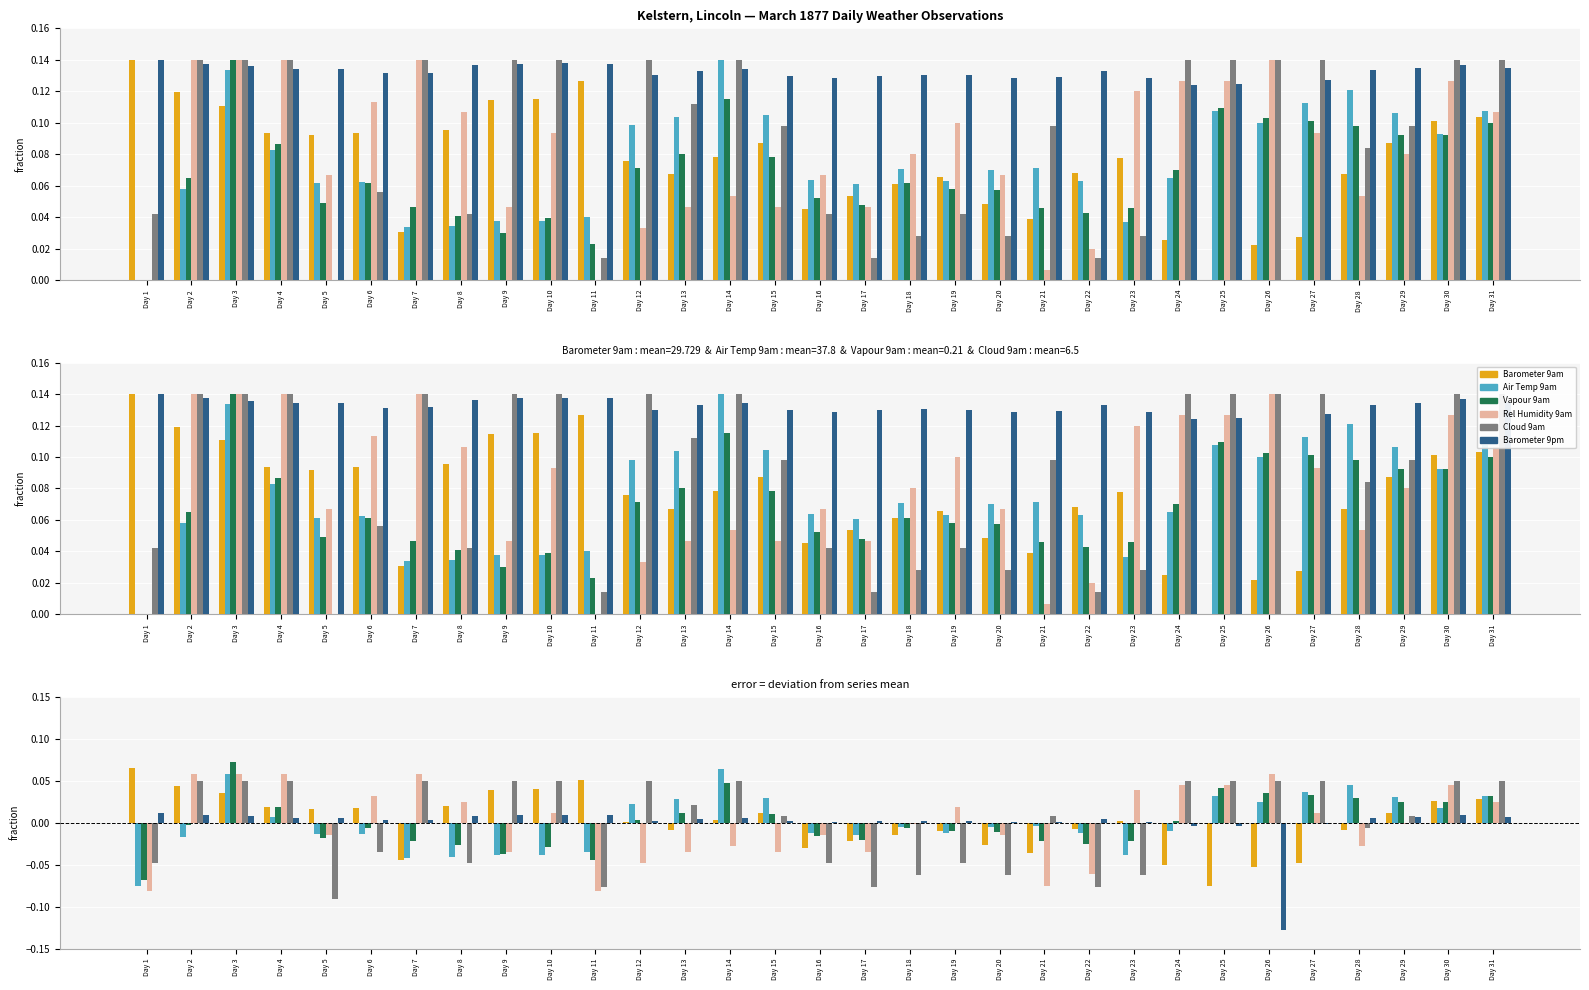

Reading right to left, what are all the values shown in this chart?

Barometer 9am: 0.0	0.0	0.0	-0.0	-0.0	-0.1	-0.1	-0.0	0.0	-0.0	-0.0	-0.0	-0.0	-0.0	-0.0	-0.0	0.0	0.0	-0.0	0.0	0.1	0.0	0.0	0.0	-0.0	0.0	0.0	0.0	0.0	0.0	0.1
Air Temp 9am: 0.0	0.0	0.0	0.0	0.0	0.0	0.0	-0.0	-0.0	-0.0	-0.0	-0.0	-0.0	-0.0	-0.0	-0.0	0.0	0.1	0.0	0.0	-0.0	-0.0	-0.0	-0.0	-0.0	-0.0	-0.0	0.0	0.1	-0.0	-0.1
Vapour 9am: 0.0	0.0	0.0	0.0	0.0	0.0	0.0	0.0	-0.0	-0.0	-0.0	-0.0	-0.0	-0.0	-0.0	-0.0	0.0	0.0	0.0	0.0	-0.0	-0.0	-0.0	-0.0	-0.0	-0.0	-0.0	0.0	0.1	-0.0	-0.1
Rel Humidity 9am: 0.0	0.0	-0.0	-0.0	0.0	0.1	0.0	0.0	0.0	-0.1	-0.1	-0.0	0.0	-0.0	-0.0	-0.0	-0.0	-0.0	-0.0	-0.0	-0.1	0.0	-0.0	0.0	0.1	0.0	-0.0	0.1	0.1	0.1	-0.1
Cloud 9am: 0.0	0.0	0.0	-0.0	0.0	0.0	0.0	0.0	-0.1	-0.1	0.0	-0.1	-0.0	-0.1	-0.1	-0.0	0.0	0.0	0.0	0.0	-0.1	0.0	0.0	-0.0	0.0	-0.0	-0.1	0.0	0.0	0.0	-0.0
Barometer 9pm: 0.0	0.0	0.0	0.0	-0.0	-0.1	-0.0	-0.0	0.0	0.0	0.0	0.0	0.0	0.0	0.0	0.0	0.0	0.0	0.0	0.0	0.0	0.0	0.0	0.0	0.0	0.0	0.0	0.0	0.0	0.0	0.0